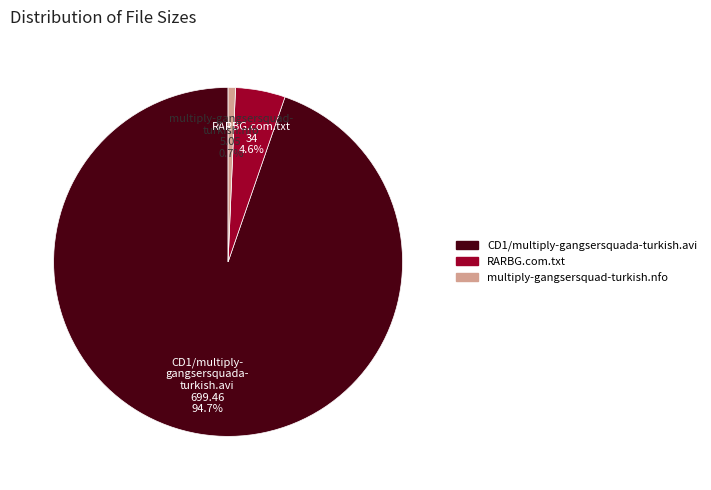

To the nearest percent, what is the difference between the CD1/multiply-gangsersquada-turkish.avi and RARBG.com.txt slice percentages?

90%